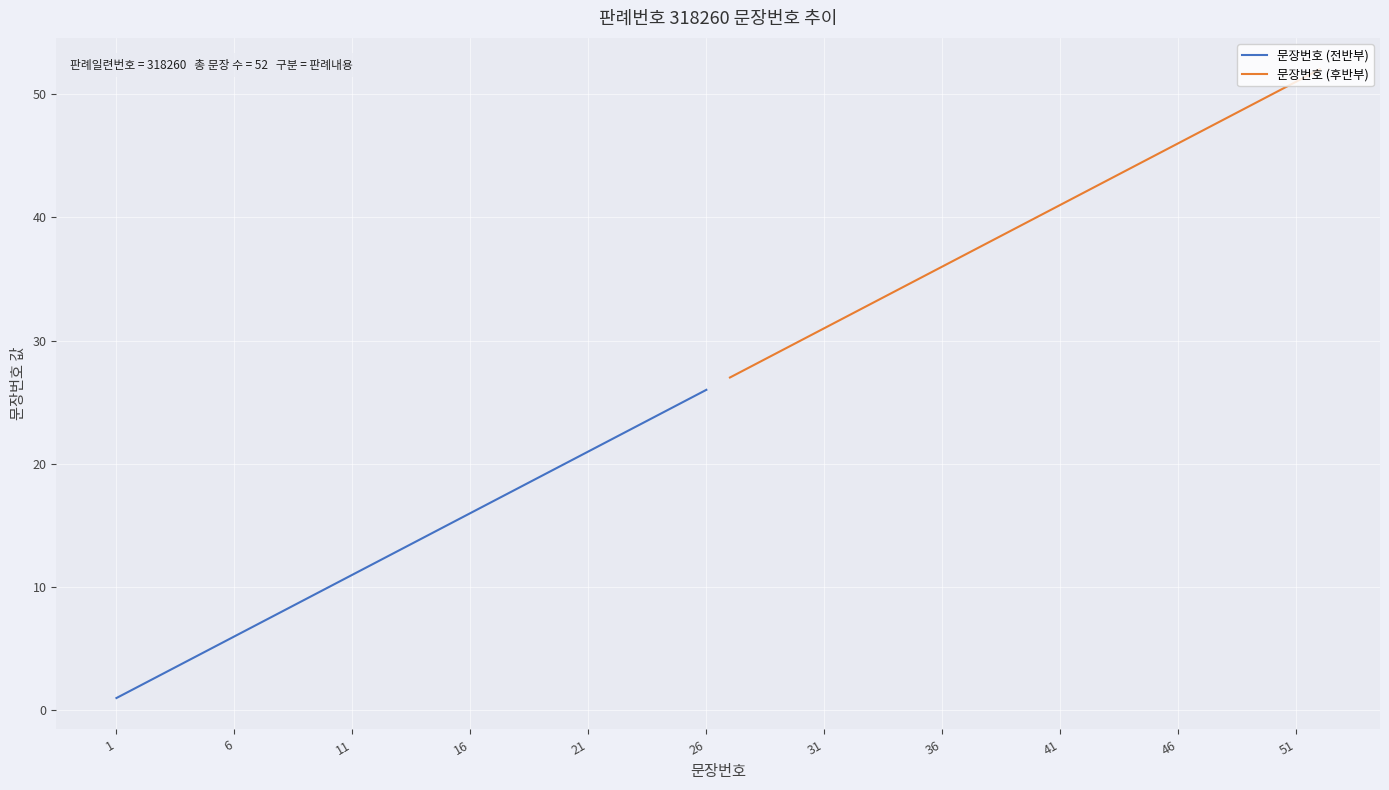

True or false: 문장번호 (전반부) has more than 1 points higher than both neighbors.

False